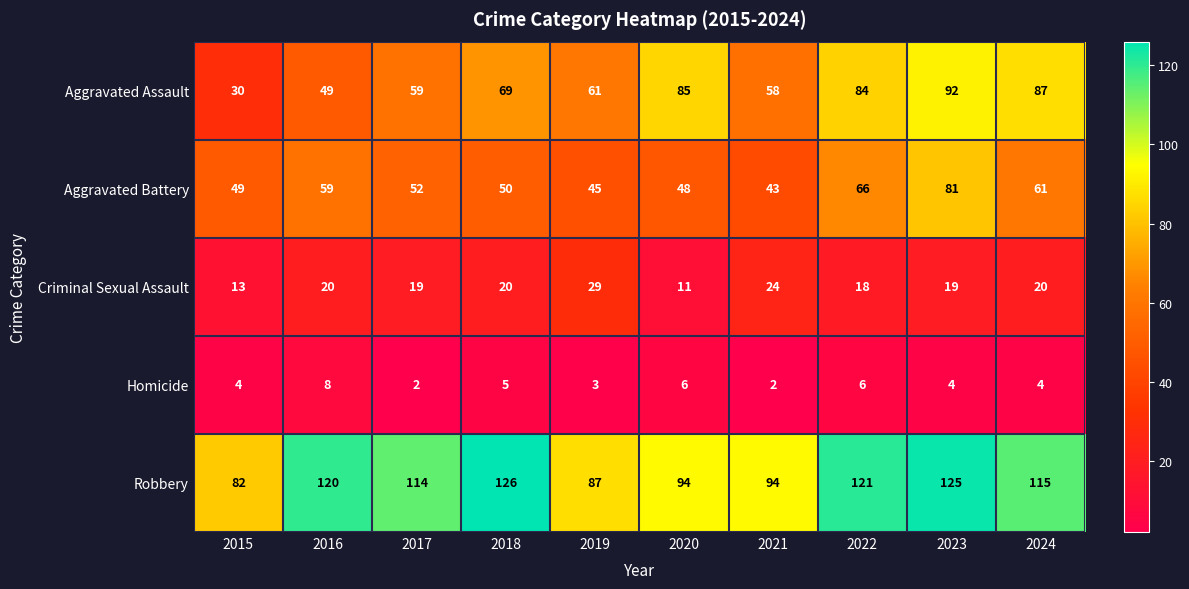

Which category has the highest value across all series?

2018